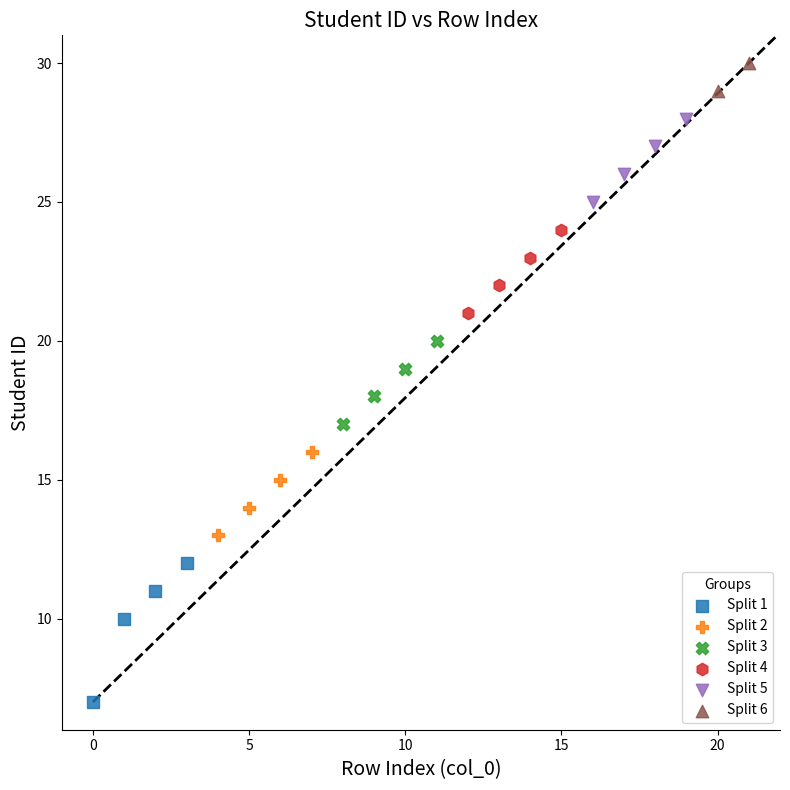

Which series contains the highest Y value?

Split 6